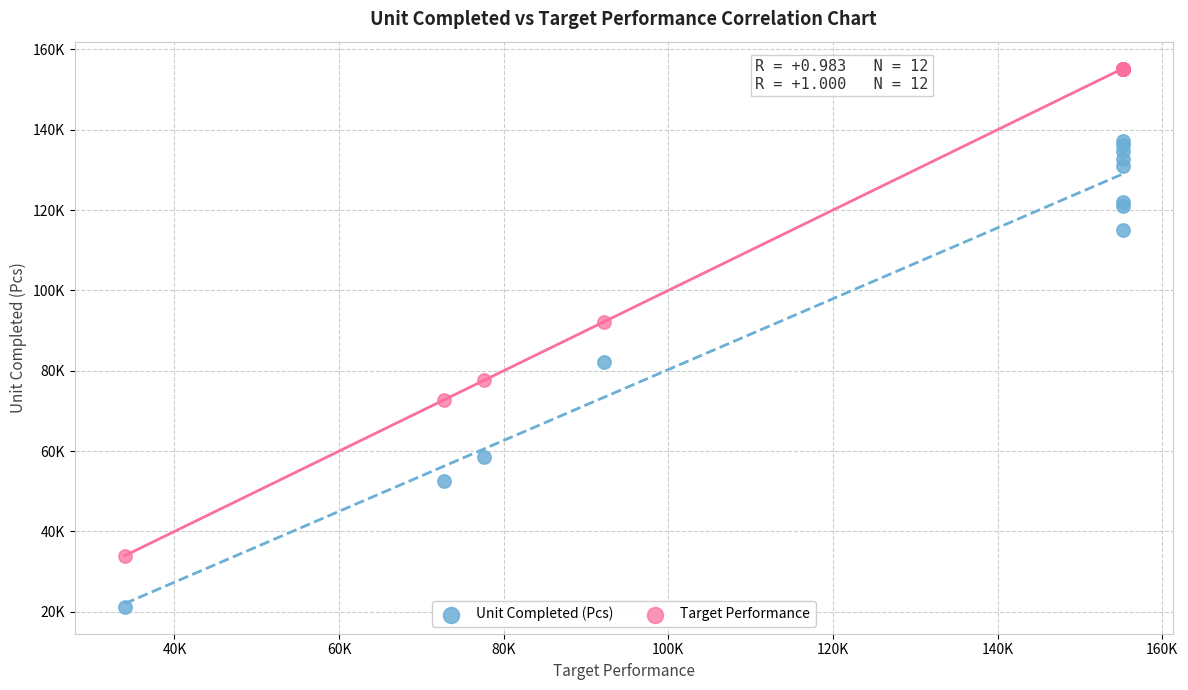

What are all the series names shown in the legend?

Unit Completed (Pcs), Target Performance